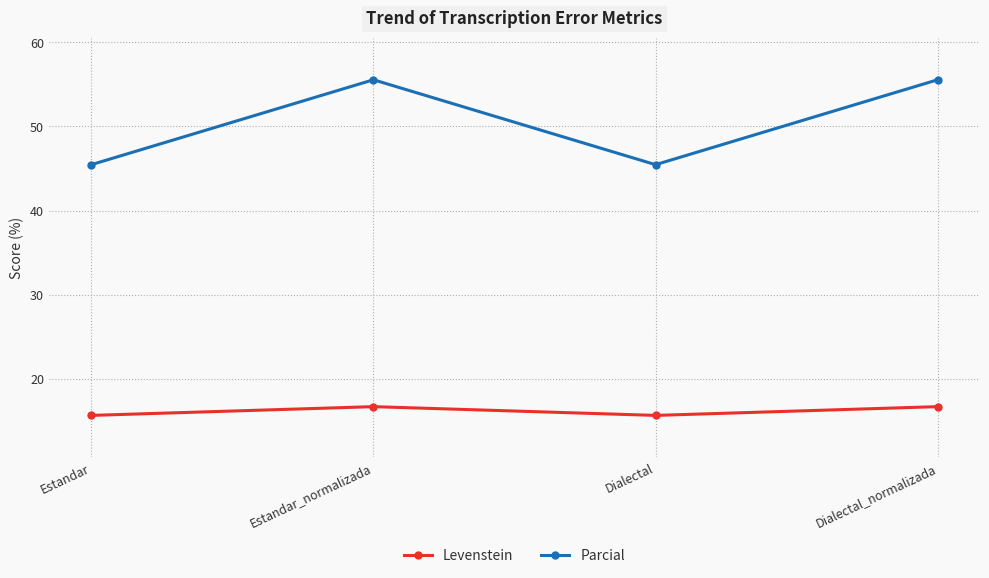

The value of Levenstein at Estandar_normalizada is 16.7. True or false?

True